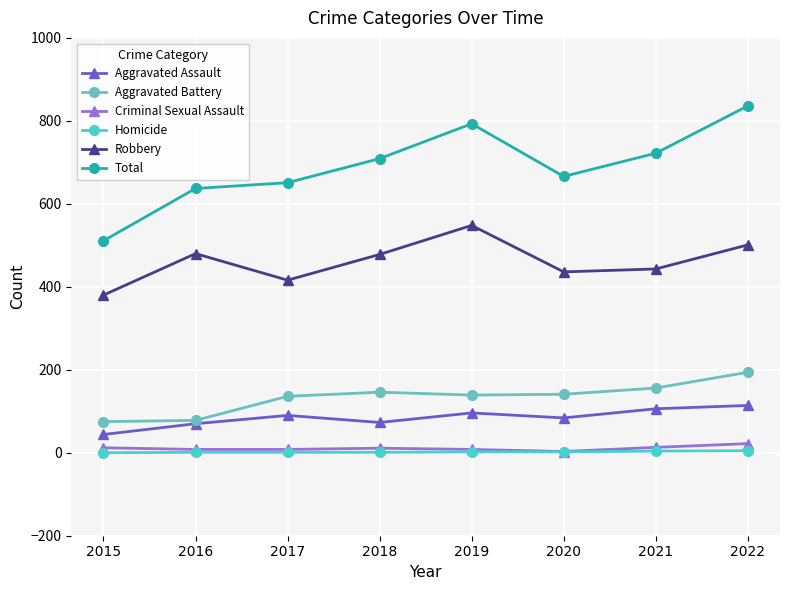

True or false: Homicide and Total cross at least once.

False